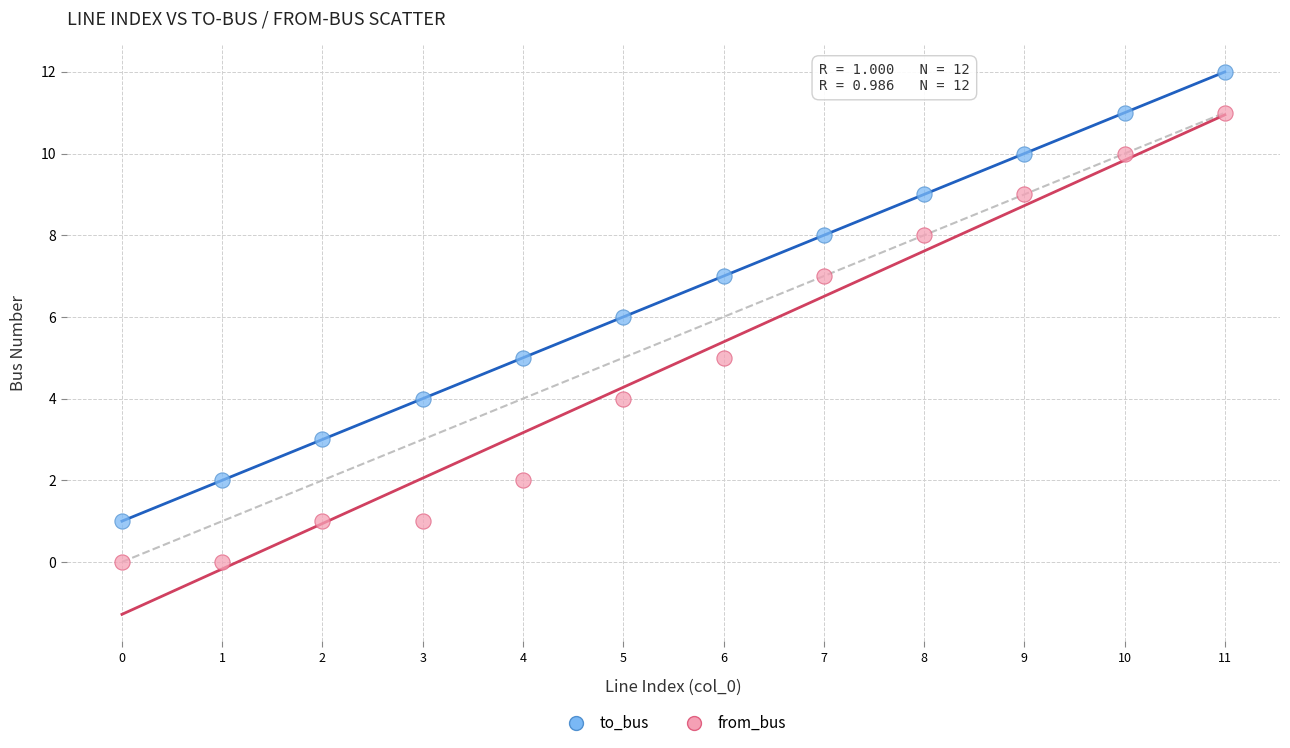

Across all data points, what is the range of Y values (max minus min)?

12